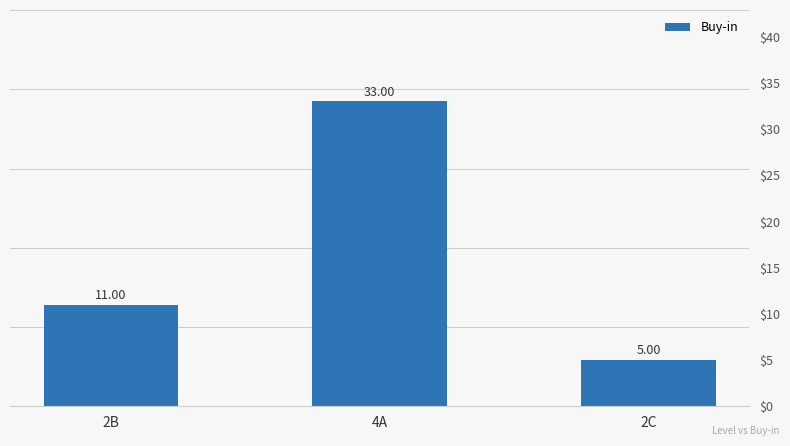

Reading left to right, extract all data points from this chart.

2B=11	4A=33	2C=5